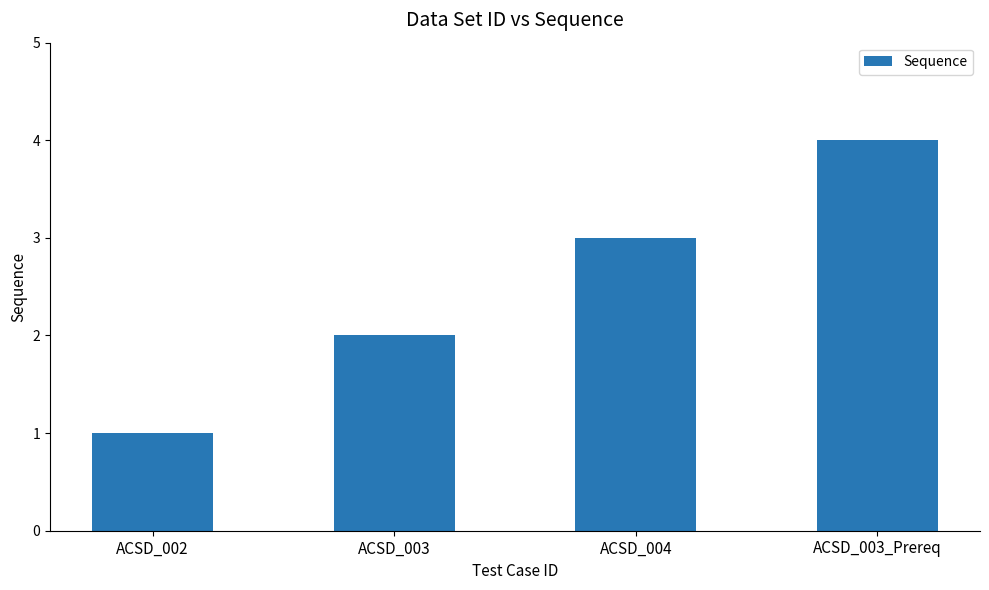

What is the difference between the values at ACSD_004 and ACSD_002?

2